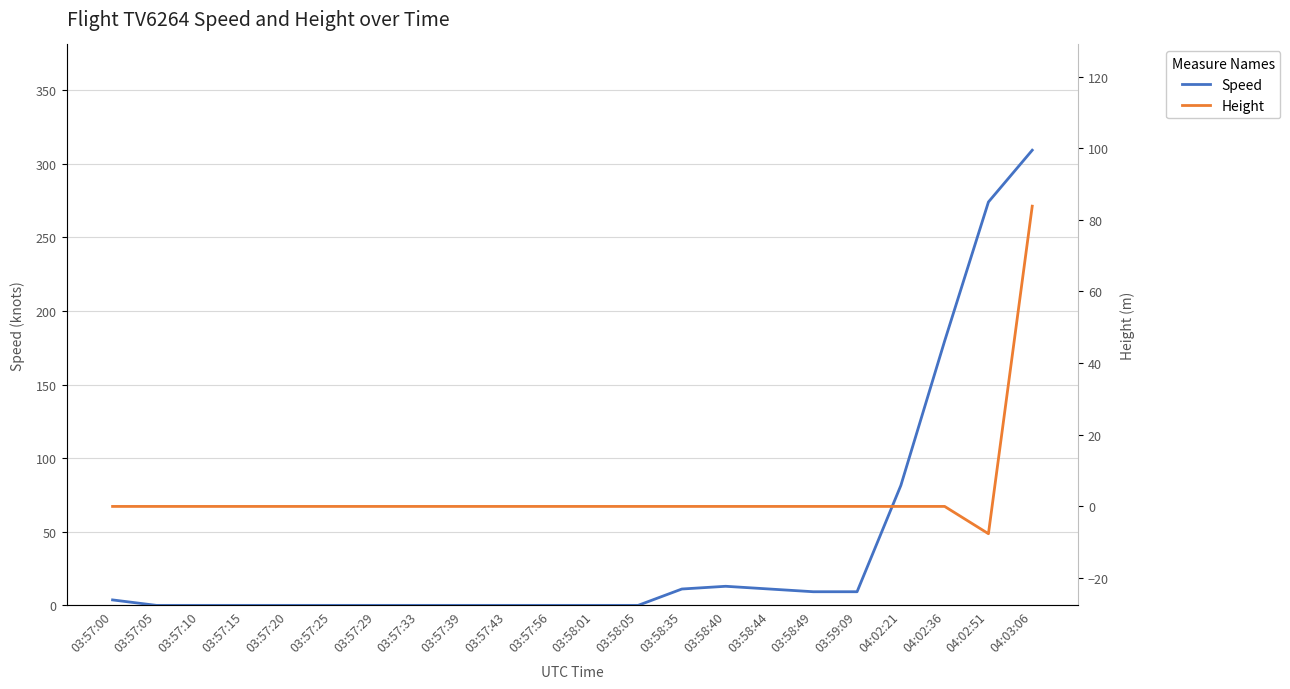

Is the value of Height at 03:59:09 greater than the value of Speed at 03:58:05?

No